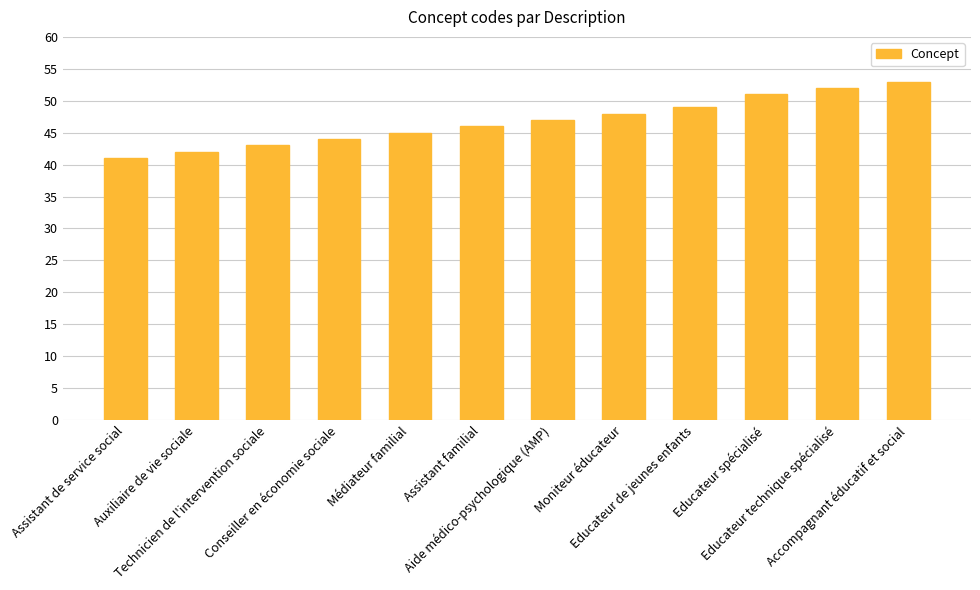

Where is the data nearest to the value 47?

Aide médico-psychologique (AMP)